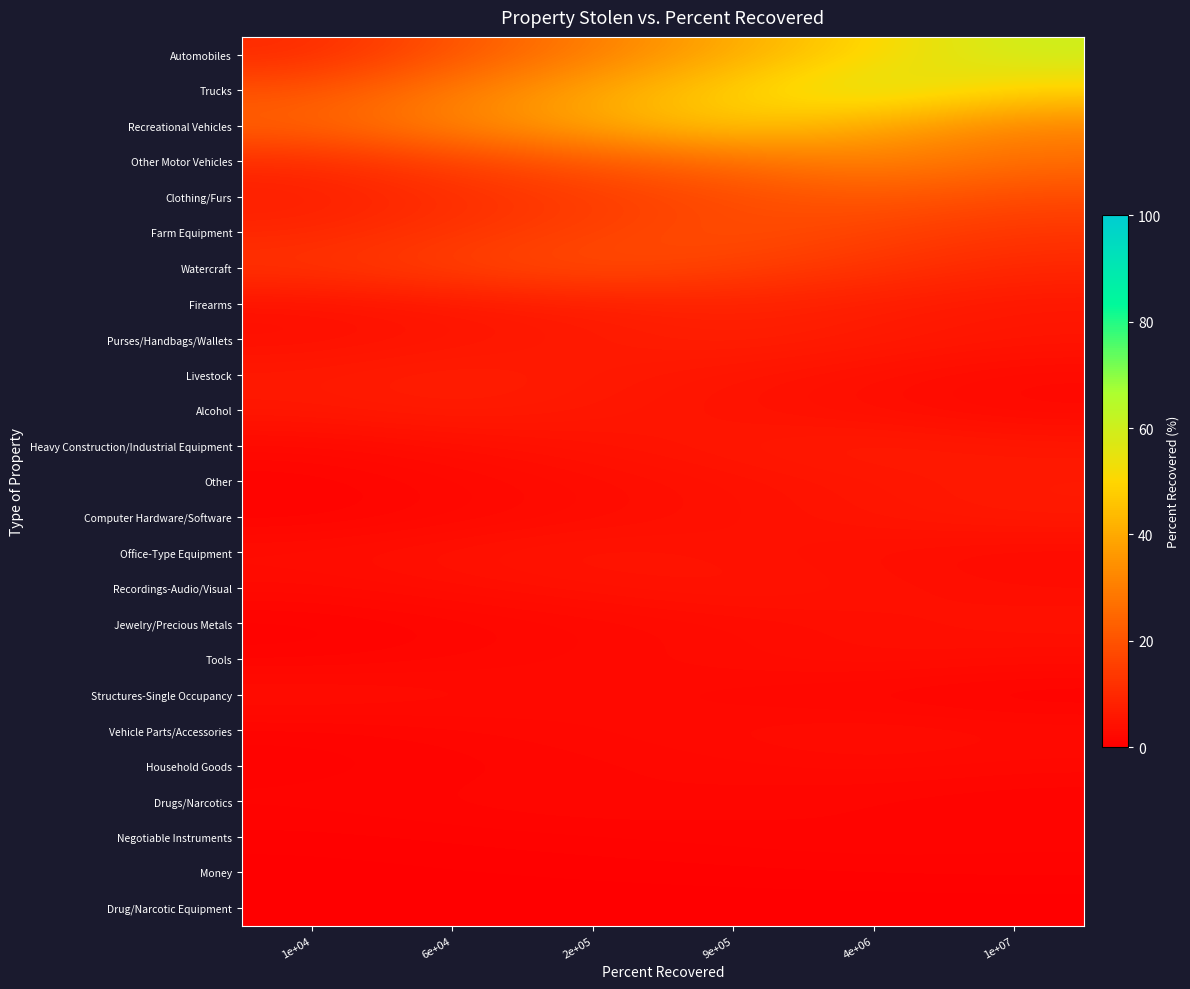

Between 6e+04 and 4e+06, which is larger?

4e+06